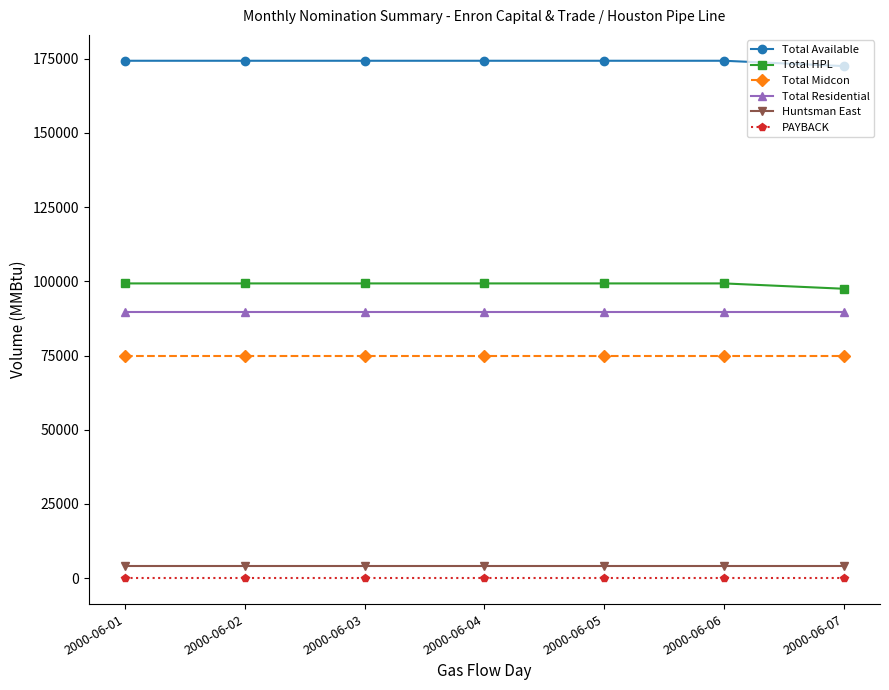

Reading right to left, list all the values displayed in this chart.

Total Available: 172500	174300	174300	174300	174300	174300	174300
Total HPL: 97500	99300	99300	99300	99300	99300	99300
Total Midcon: 75000	75000	75000	75000	75000	75000	75000
Total Residential: 89660	89660	89660	89660	89660	89660	89660
Huntsman East: 4000	4000	4000	4000	4000	4000	4000
PAYBACK: 0	0	0	0	0	0	0